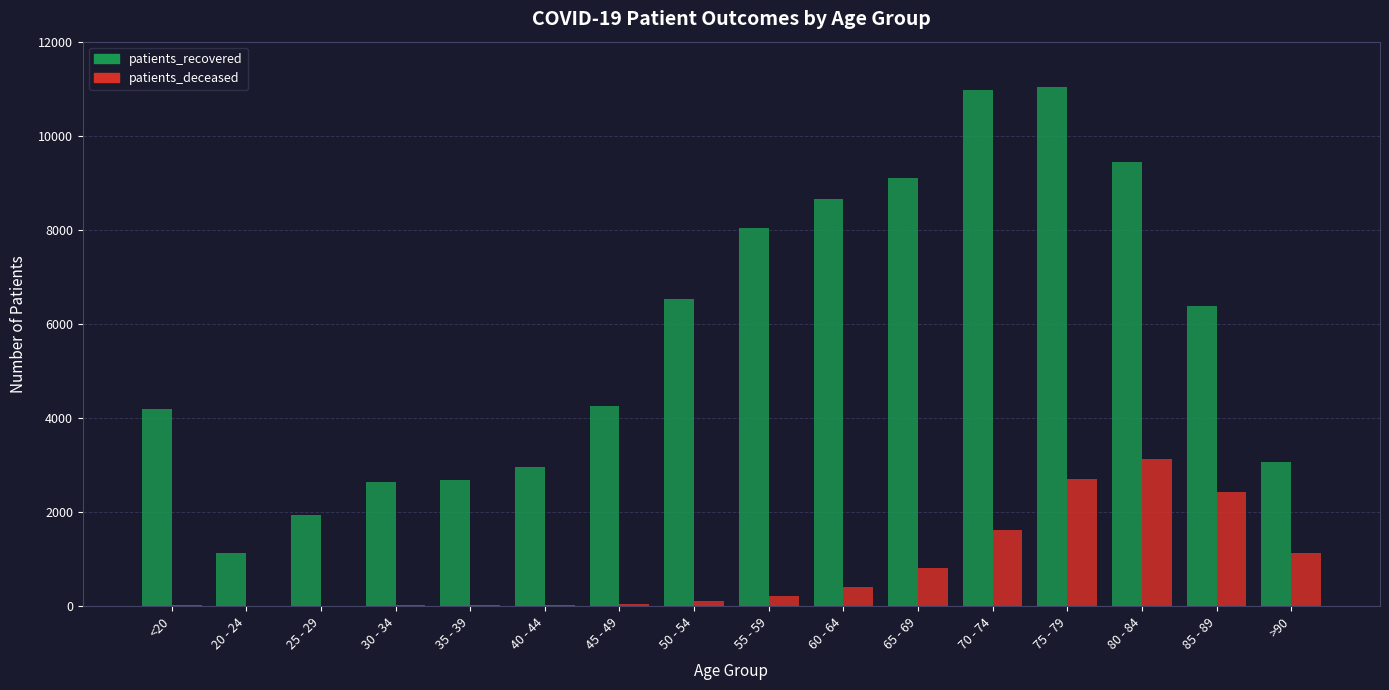

The patients_recovered series shows 1081 at 40 - 44. True or false?

False